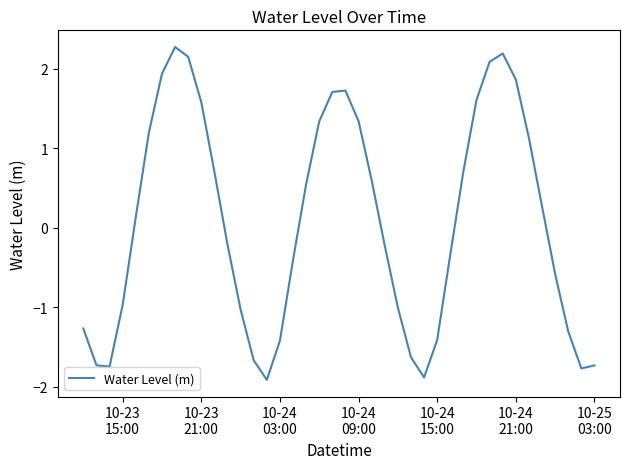

What is the difference between the maximum and minimum values?

4.2